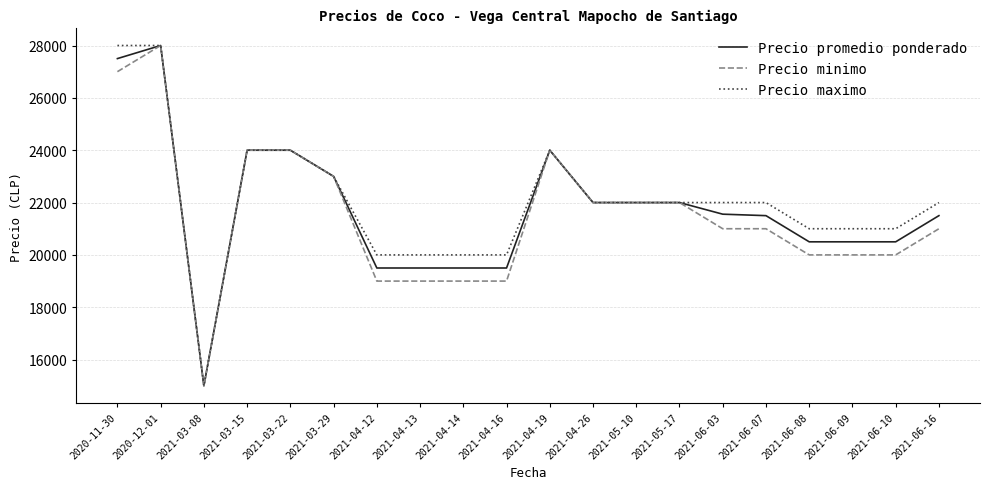

The Precio minimo series shows 35341 at 2021-06-03. True or false?

False